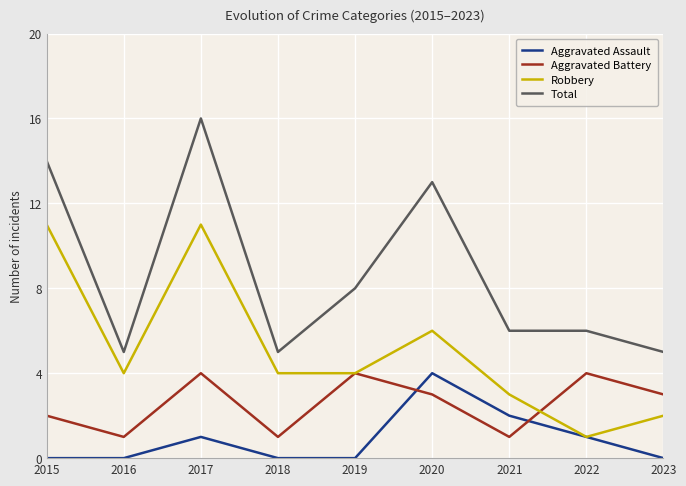

Reading left to right, extract all data points from this chart.

Aggravated Assault: 0	0	1	0	0	4	2	1	0
Aggravated Battery: 2	1	4	1	4	3	1	4	3
Robbery: 11	4	11	4	4	6	3	1	2
Total: 14	5	16	5	8	13	6	6	5